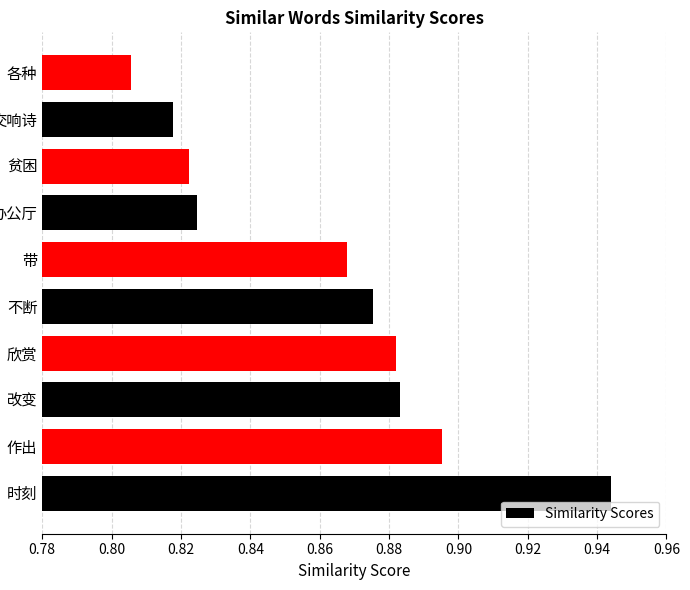

How many values are between 0 and 1?

10